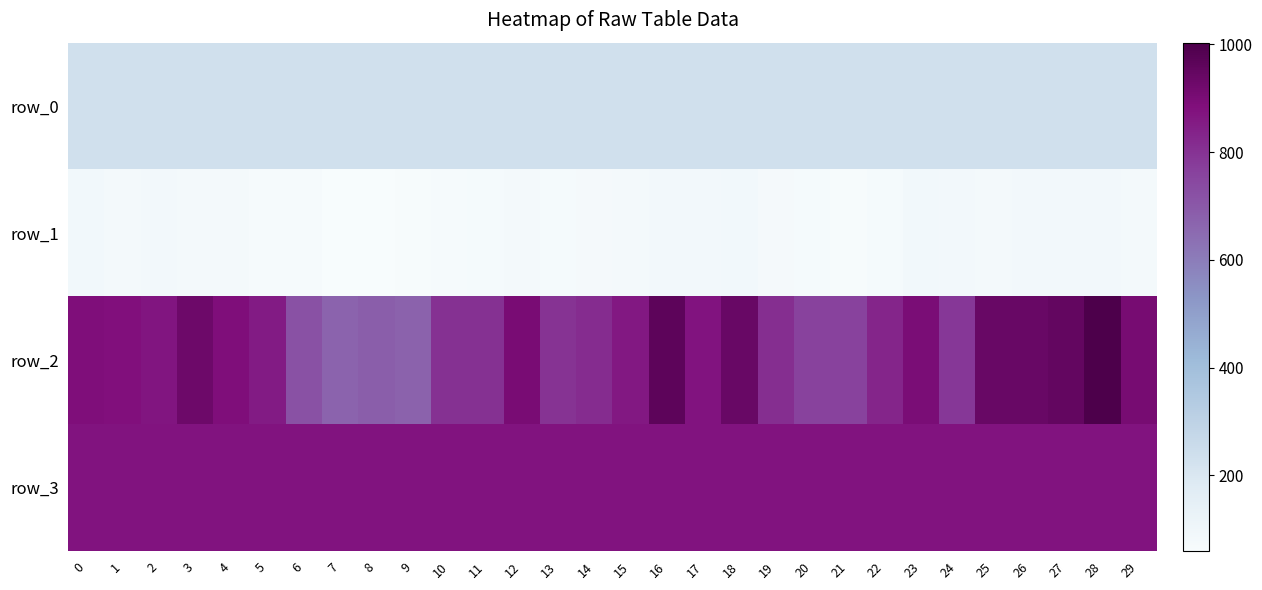

Is it true that row_3 equals 871.0 at 20?

True